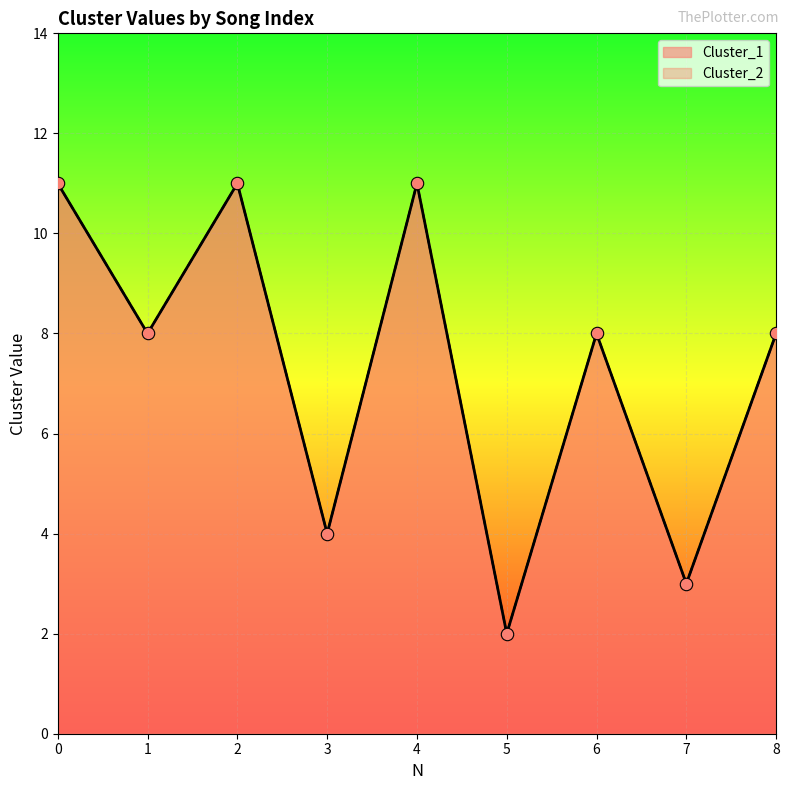

What is the total value across all series at 6?

16